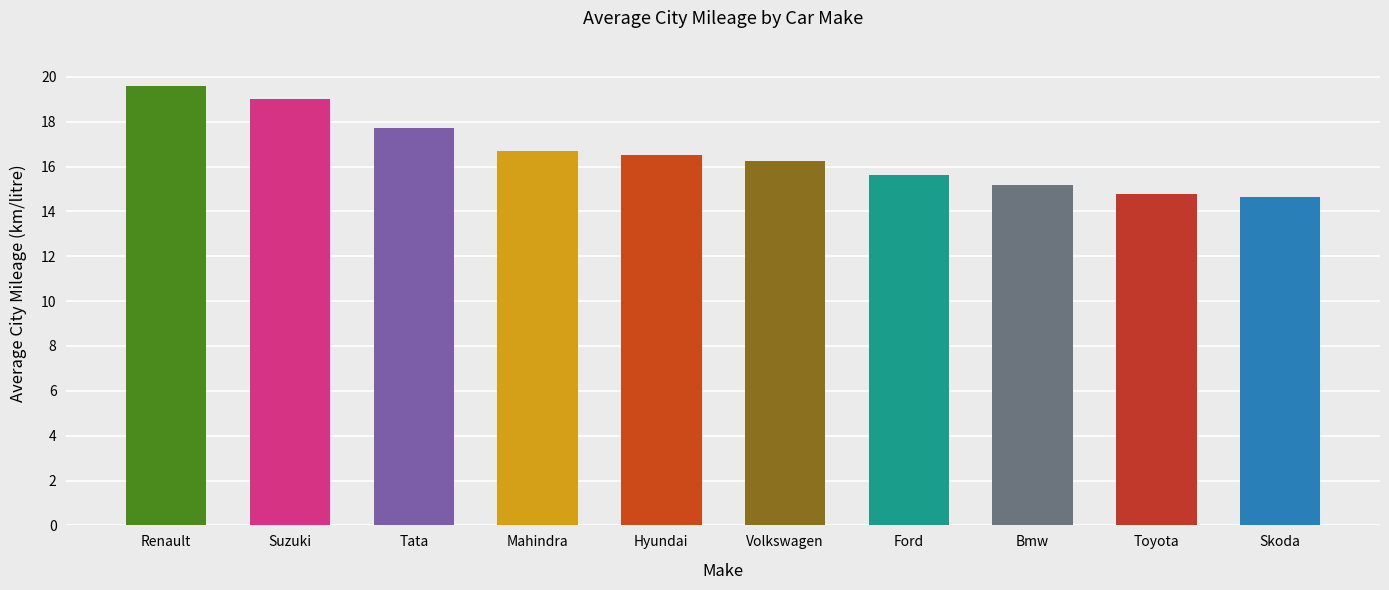

What position from the left is Hyundai?

5